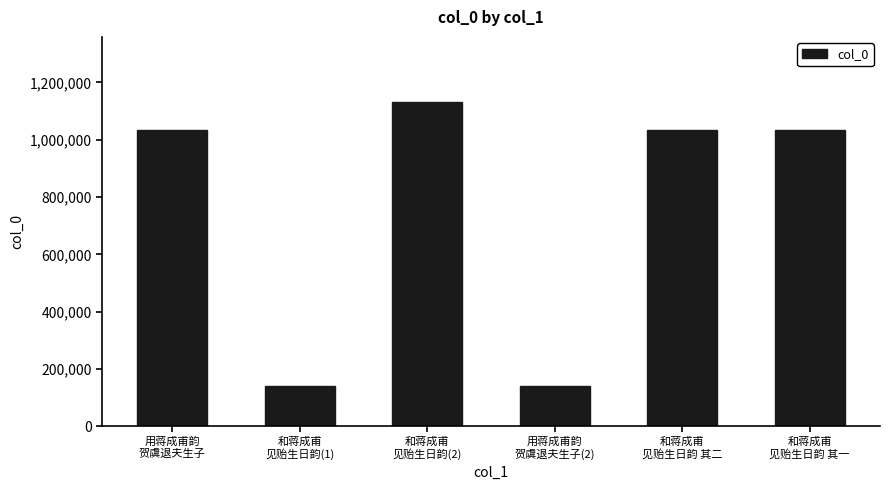

Does the chart contain any negative values?

No